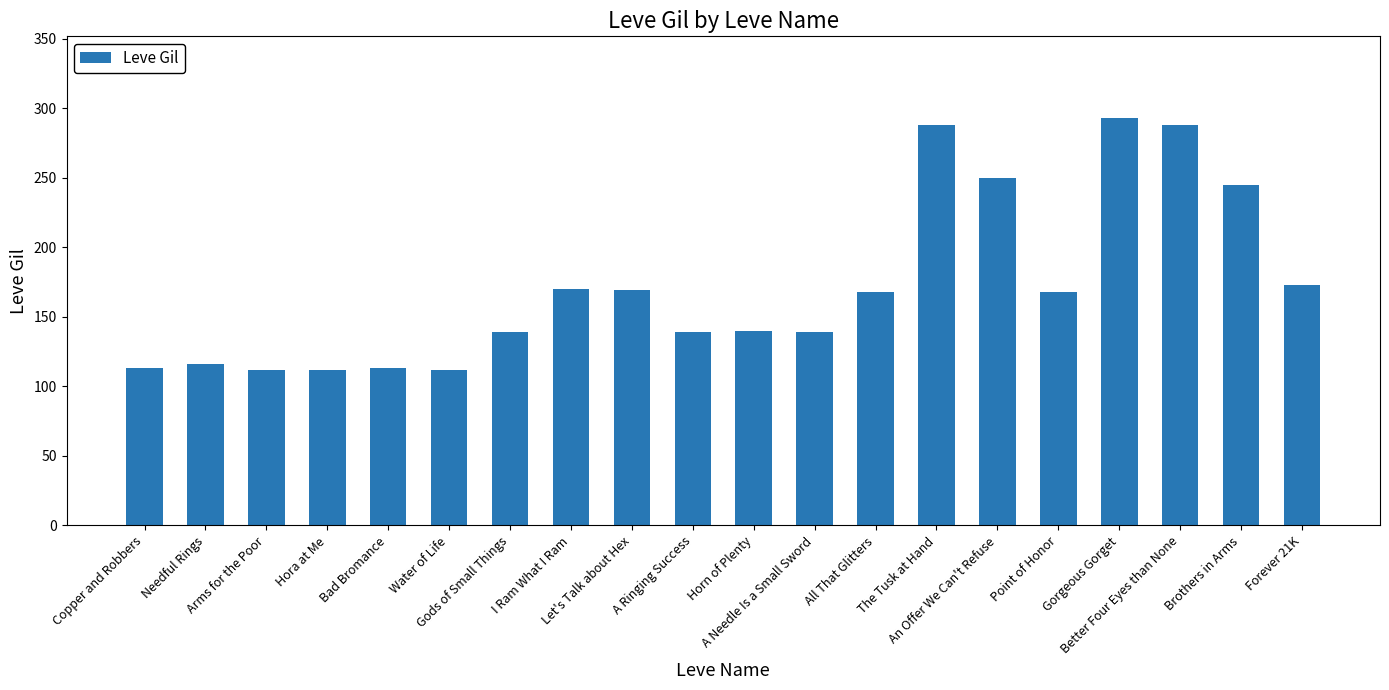

Which has a higher value, Horn of Plenty or Hora at Me?

Horn of Plenty